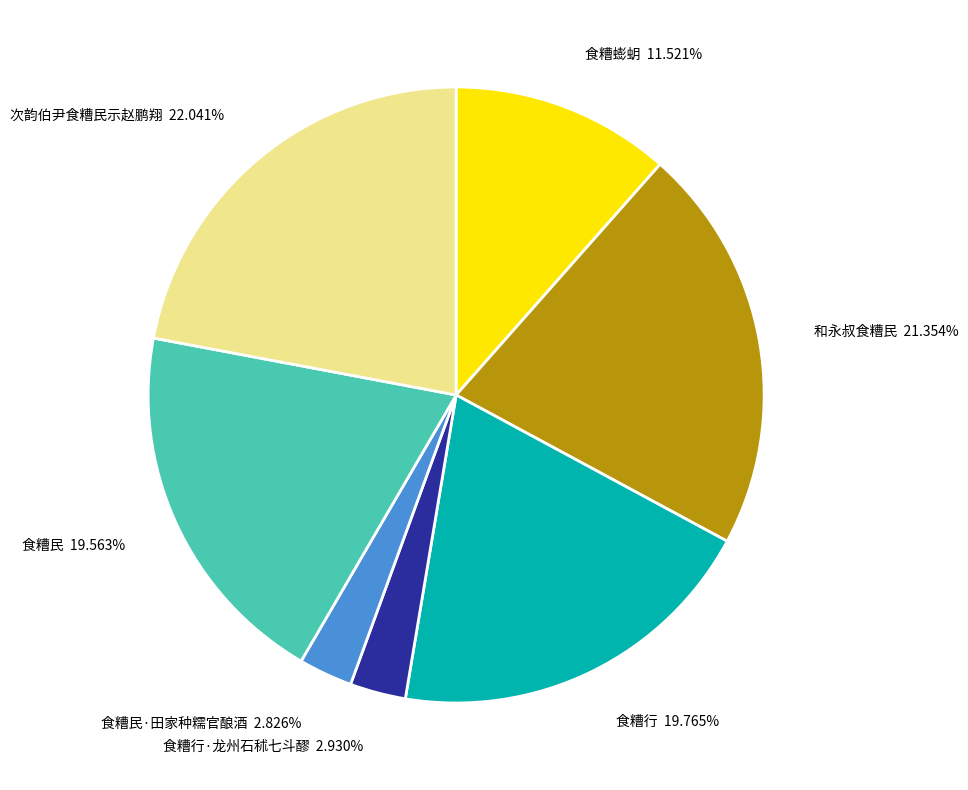

Does any single category account for the majority?

No